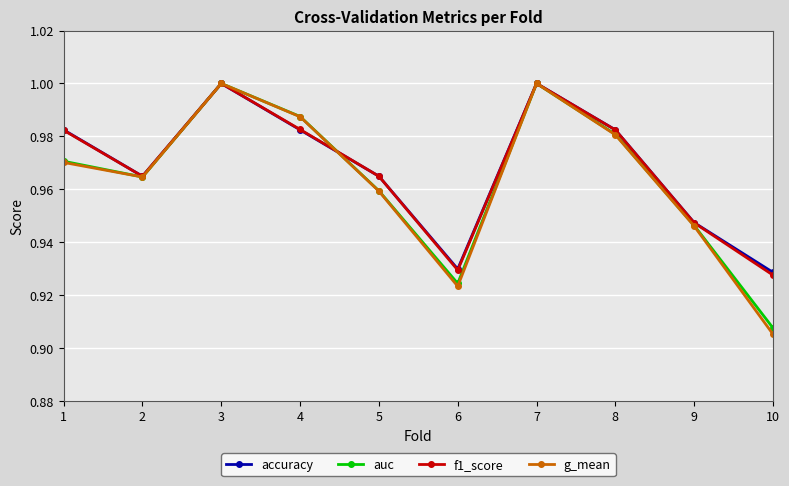

How many interior local valleys does the g_mean series have?

2